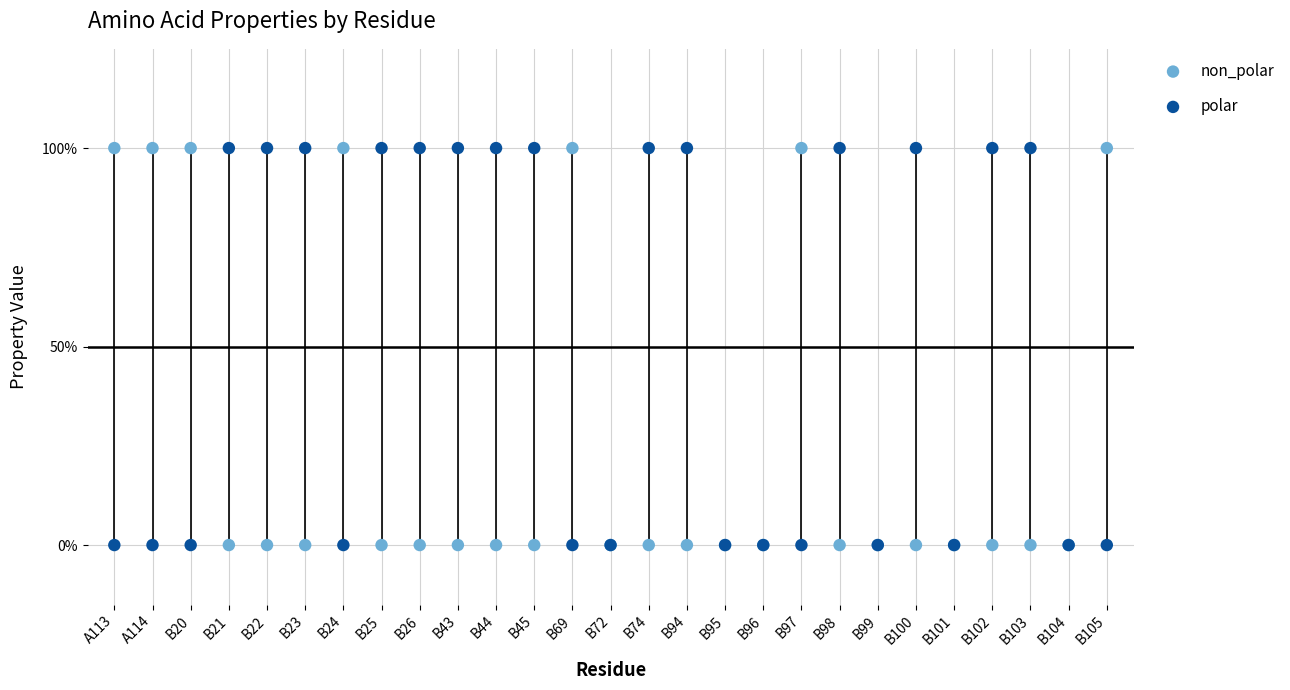

What are all the series names shown in the legend?

non_polar, polar